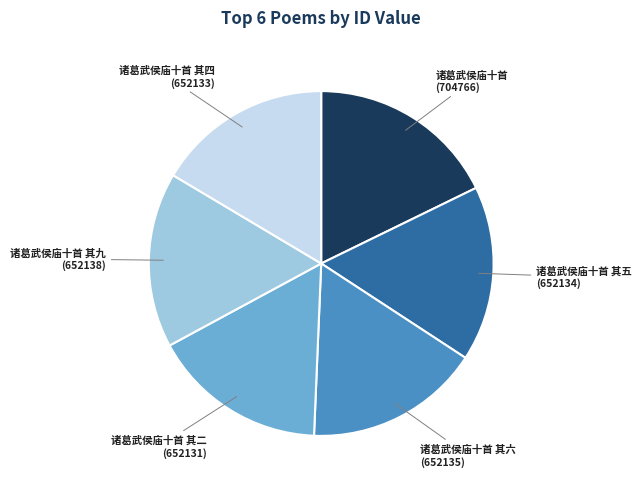

True or false: 诸葛武侯庙十首 其二 accounts for 22% of the total.

False